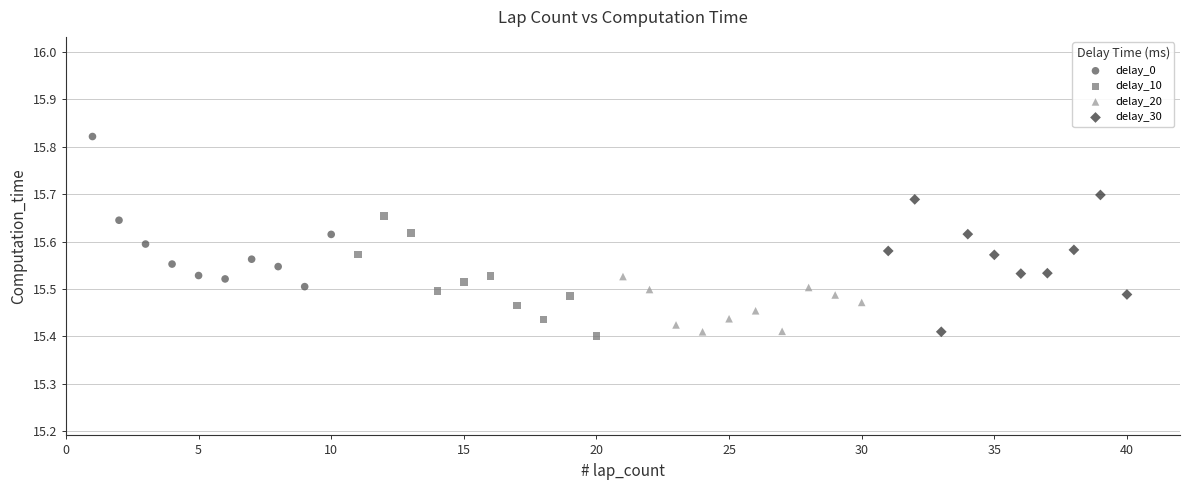

Which series reaches the maximum Y coordinate?

delay_0